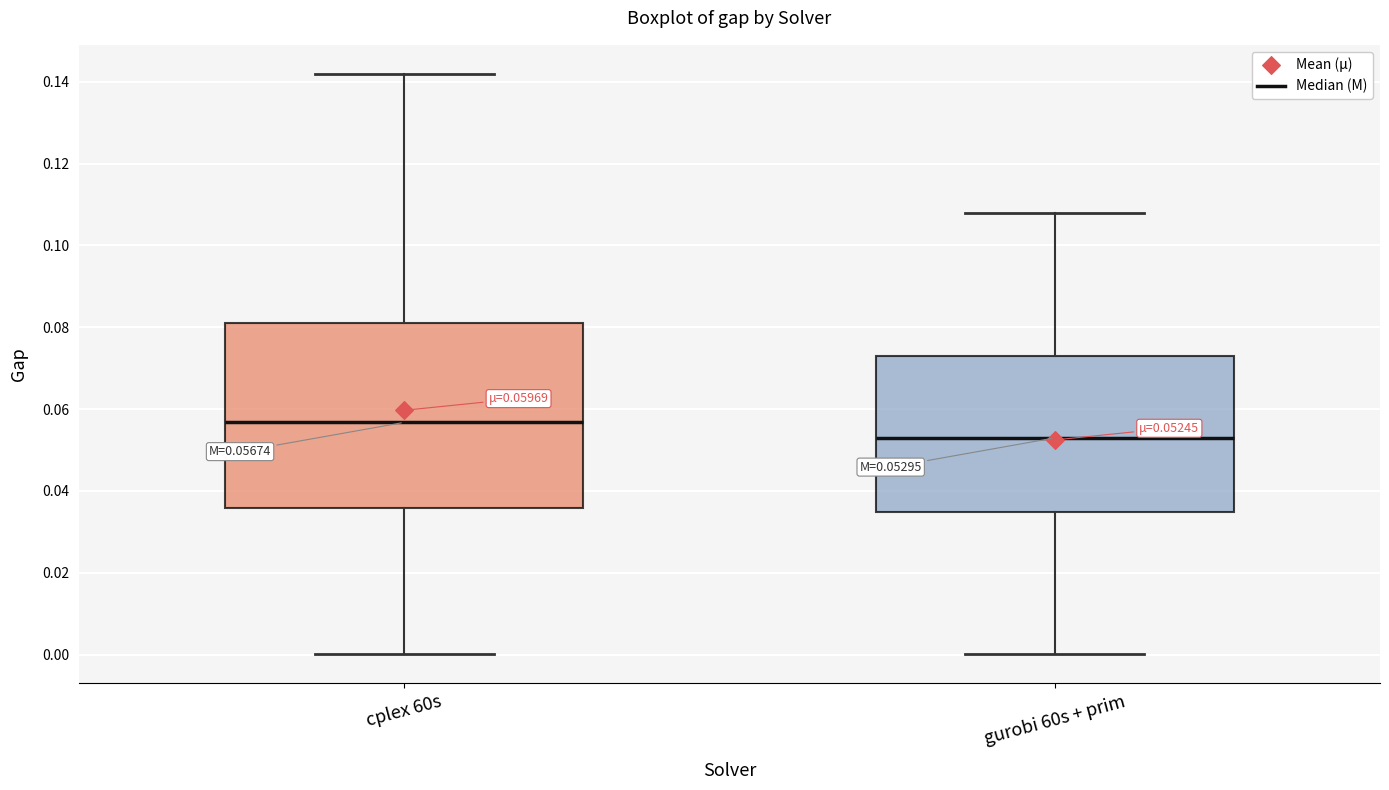

Which box is the tallest, from its lower edge to its upper edge?

cplex 60s